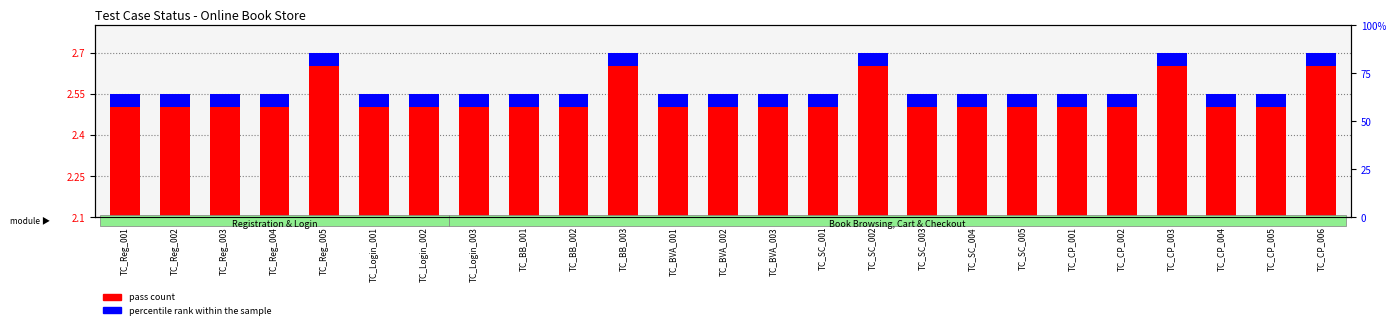

Reading right to left, list all the values displayed in this chart.

pass/fail count: TC_CP_006=2.6	TC_CP_005=2.5	TC_CP_004=2.5	TC_CP_003=2.6	TC_CP_002=2.5	TC_CP_001=2.5	TC_SC_005=2.5	TC_SC_004=2.5	TC_SC_003=2.5	TC_SC_002=2.6	TC_SC_001=2.5	TC_BVA_003=2.5	TC_BVA_002=2.5	TC_BVA_001=2.5	TC_BB_003=2.6	TC_BB_002=2.5	TC_BB_001=2.5	TC_Login_003=2.5	TC_Login_002=2.5	TC_Login_001=2.5	TC_Reg_005=2.6	TC_Reg_004=2.5	TC_Reg_003=2.5	TC_Reg_002=2.5	TC_Reg_001=2.5
percentile rank within the sample: TC_CP_006=0.0	TC_CP_005=0.0	TC_CP_004=0.0	TC_CP_003=0.0	TC_CP_002=0.0	TC_CP_001=0.0	TC_SC_005=0.0	TC_SC_004=0.0	TC_SC_003=0.0	TC_SC_002=0.0	TC_SC_001=0.0	TC_BVA_003=0.0	TC_BVA_002=0.0	TC_BVA_001=0.0	TC_BB_003=0.0	TC_BB_002=0.0	TC_BB_001=0.0	TC_Login_003=0.0	TC_Login_002=0.0	TC_Login_001=0.0	TC_Reg_005=0.0	TC_Reg_004=0.0	TC_Reg_003=0.0	TC_Reg_002=0.0	TC_Reg_001=0.0